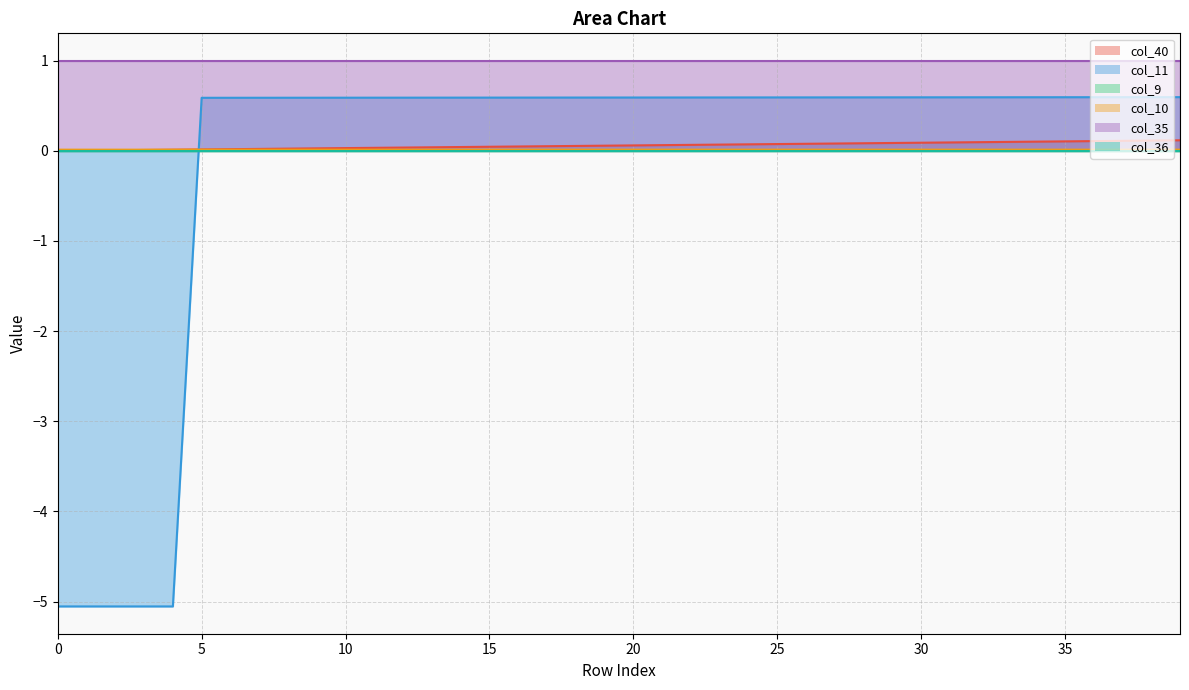

True or false: col_11 has a value of 0.9 at 13.

False